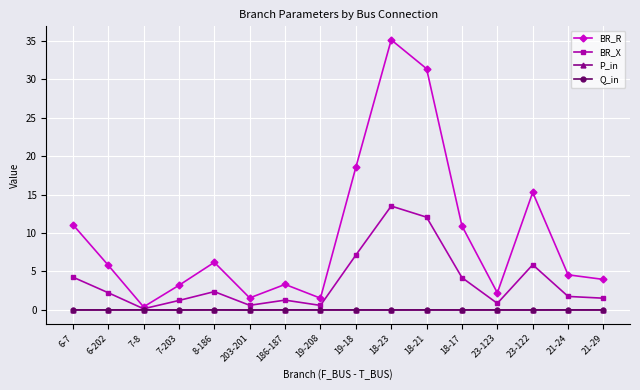

In BR_X, how many points are higher than both neighbors (excluding endpoints)?

4